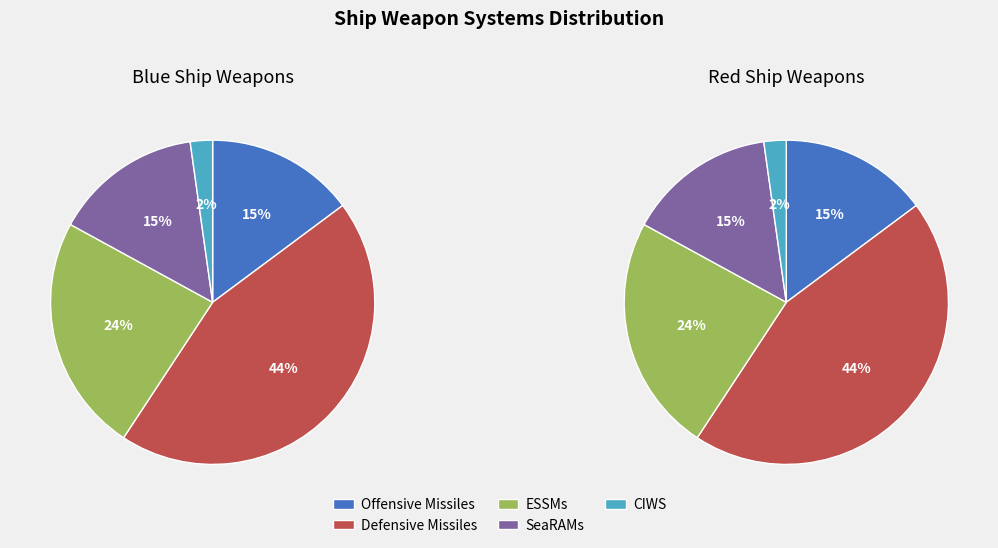

How many segments does this pie chart have?

5